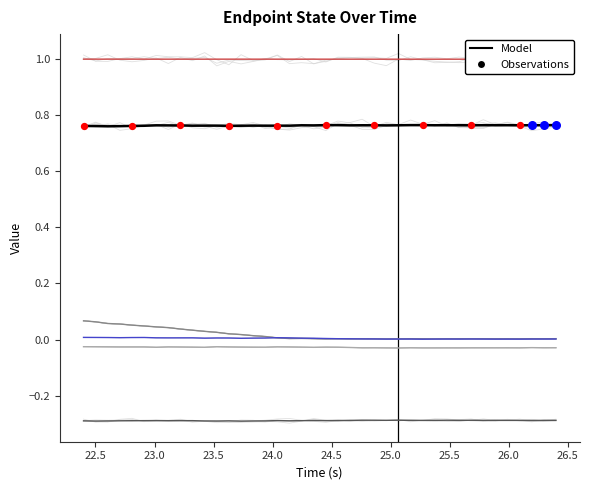

At how many categories does at least one series exceed 0?

40